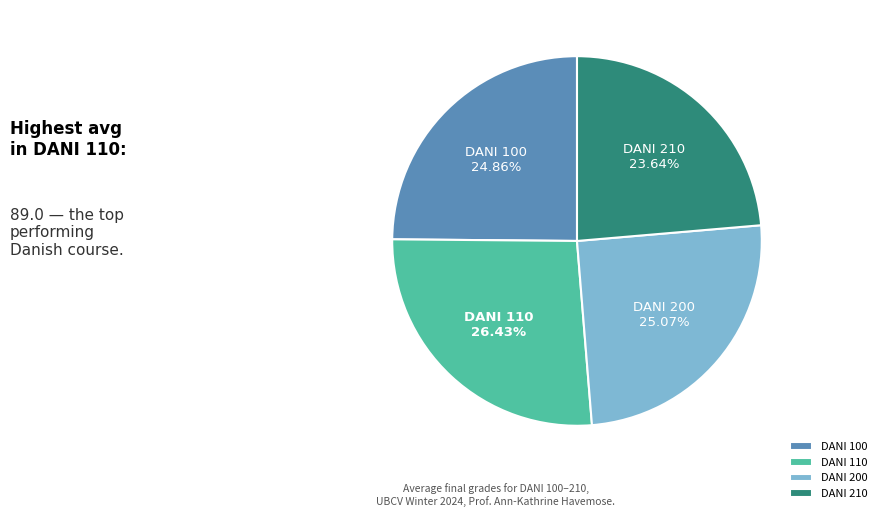

To the nearest percent, what portion does DANI 100 represent?

25%